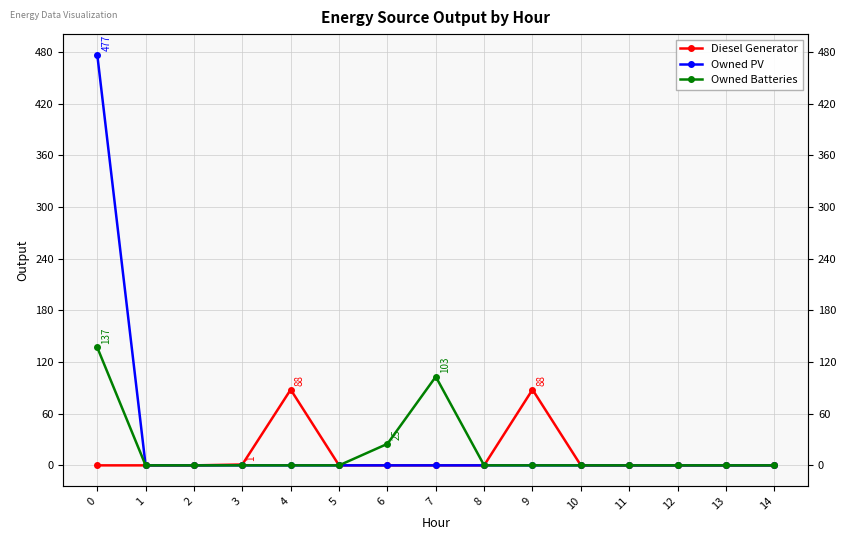

Which series changed the most between 2 and 14?

Diesel Generator